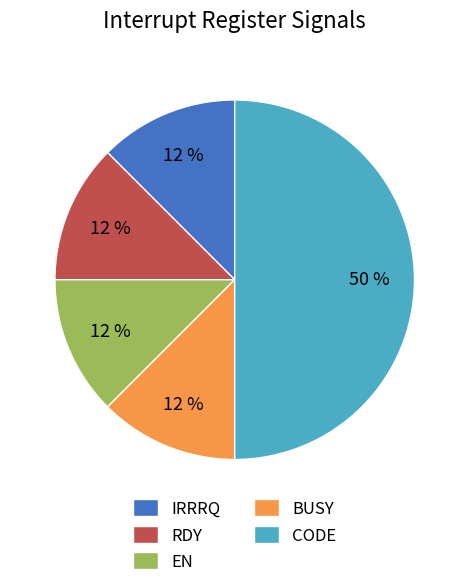

True or false: BUSY accounts for 12% of the total.

True